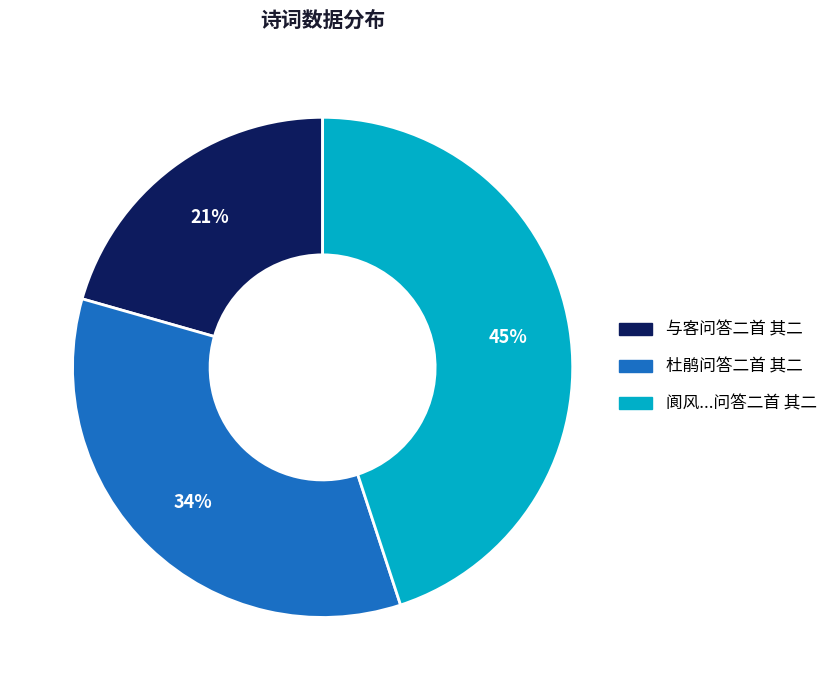

Is it true that 与客问答二首 其二 is 31% of the pie?

False